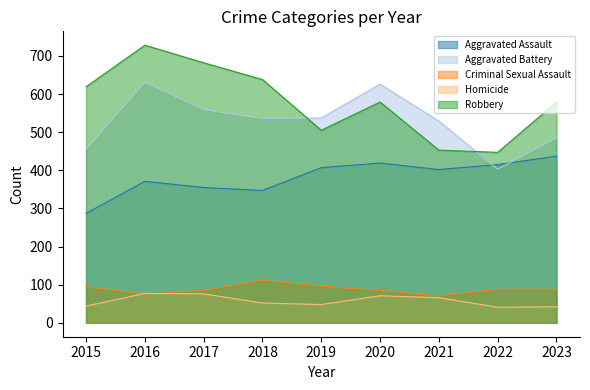

Where is Criminal Sexual Assault nearest to the value 91?

2022